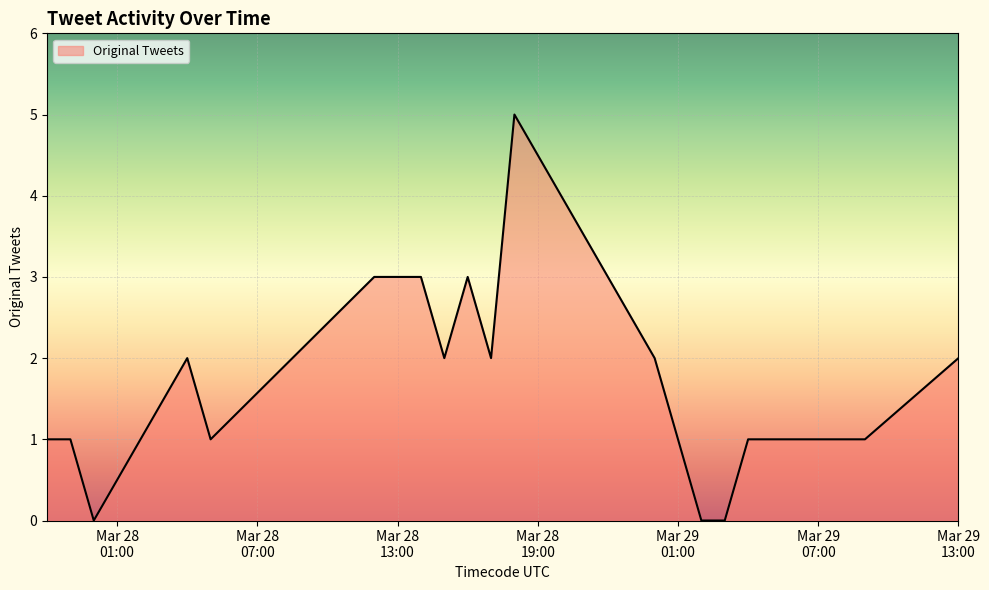

How many values are between 1 and 2?

10